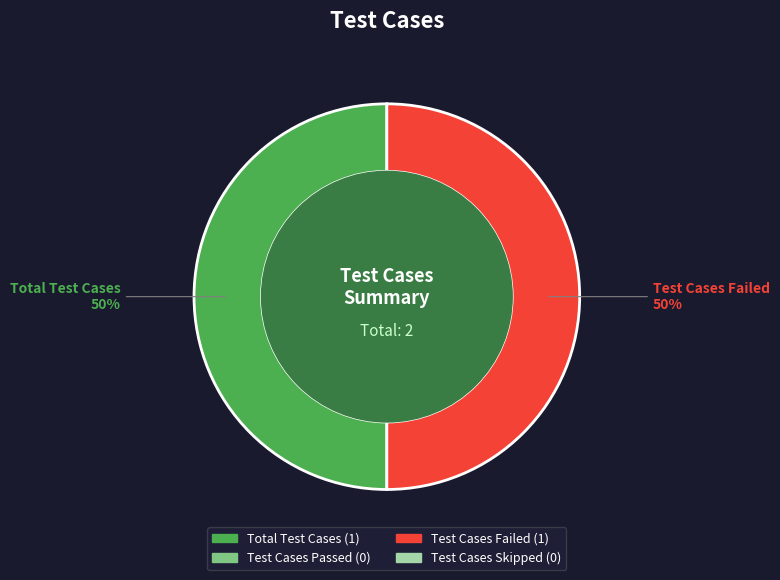

To the nearest percent, what is the average slice percentage?

50%